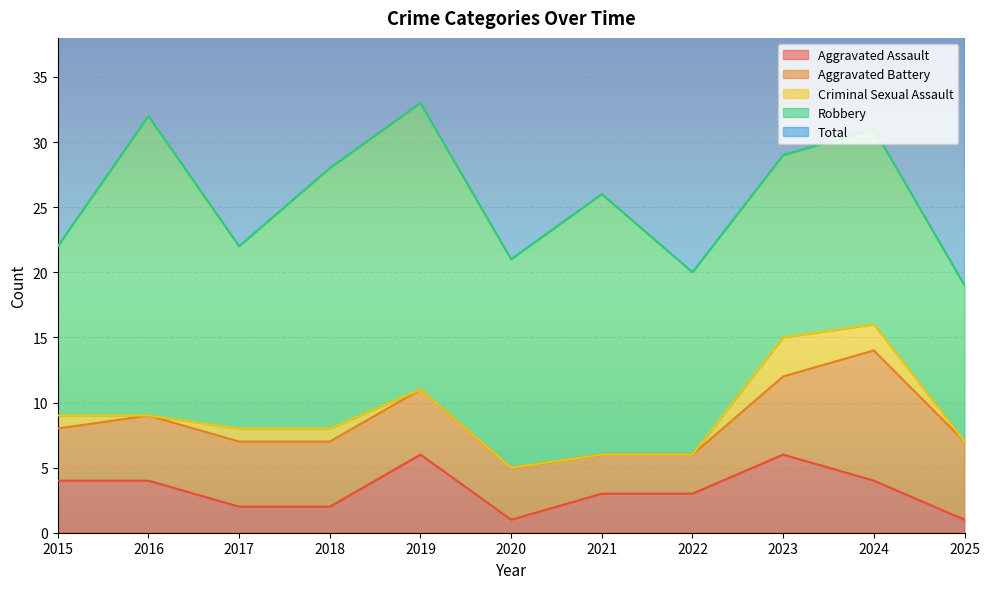

What is the value of the Aggravated Battery point at the 3rd from the left?

5